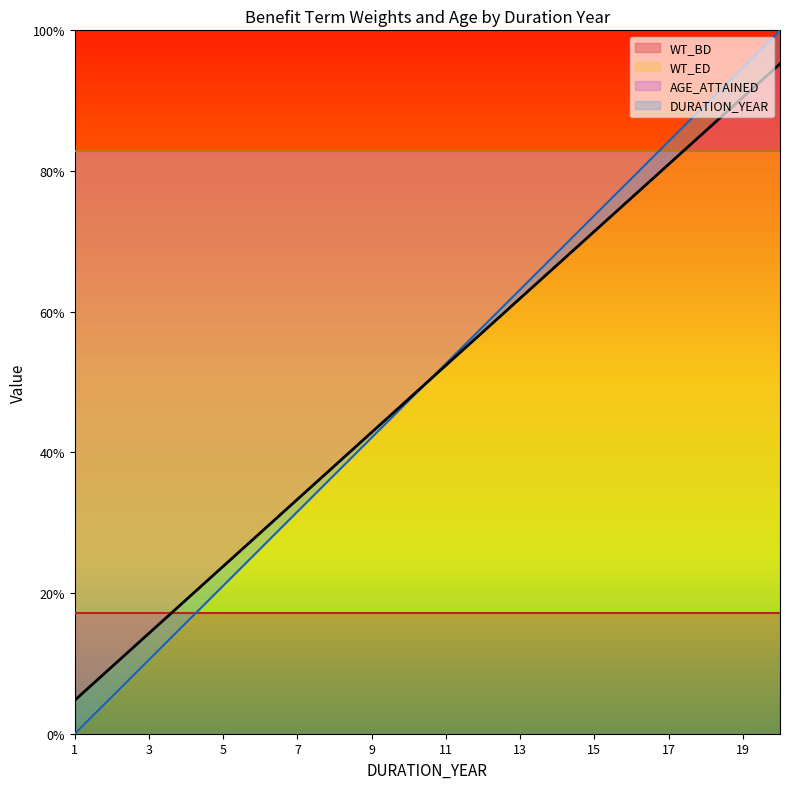

What is the difference between the DURATION_YEAR values at 16 and 2?

66.7